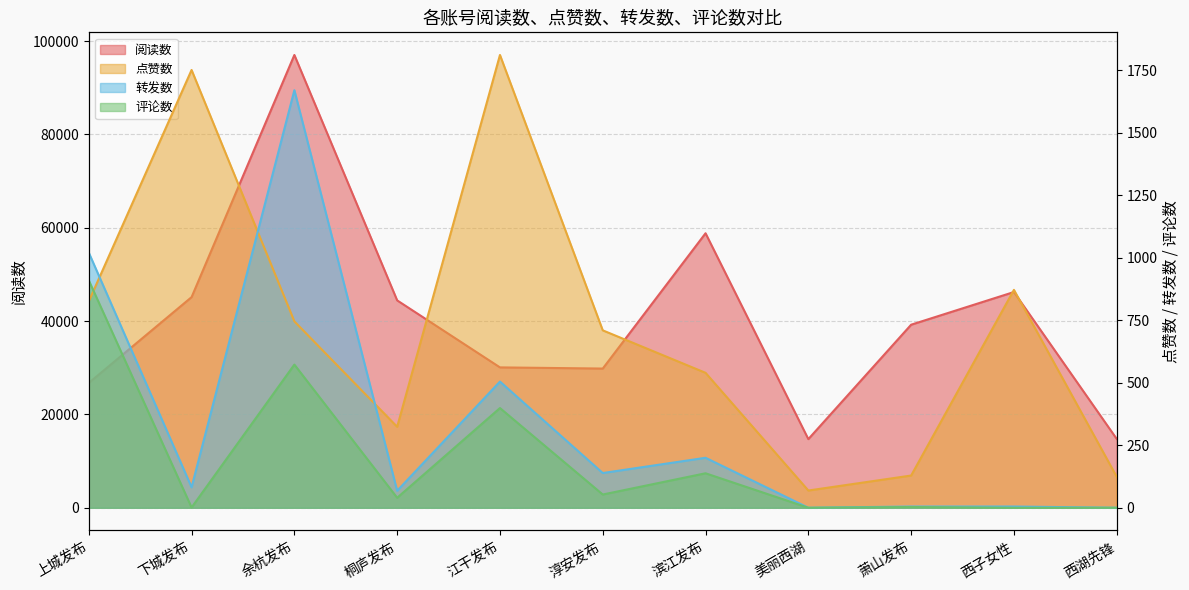

Reading left to right, what are all the values shown in this chart?

阅读数: 上城发布=26751	下城发布=45142	余杭发布=97038	桐庐发布=44443	江干发布=30084	淳安发布=29833	滨江发布=58830	美丽西湖=14713	萧山发布=39232	西子女性=46235	西湖先锋=14752
点赞数: 上城发布=826	下城发布=1752	余杭发布=746	桐庐发布=324	江干发布=1812	淳安发布=710	滨江发布=540	美丽西湖=69	萧山发布=129	西子女性=872	西湖先锋=124
转发数: 上城发布=1021	下城发布=82	余杭发布=1671	桐庐发布=68	江干发布=505	淳安发布=139	滨江发布=200	美丽西湖=0	萧山发布=5	西子女性=5	西湖先锋=0
评论数: 上城发布=910	下城发布=1	余杭发布=573	桐庐发布=40	江干发布=399	淳安发布=53	滨江发布=138	美丽西湖=0	萧山发布=3	西子女性=0	西湖先锋=0